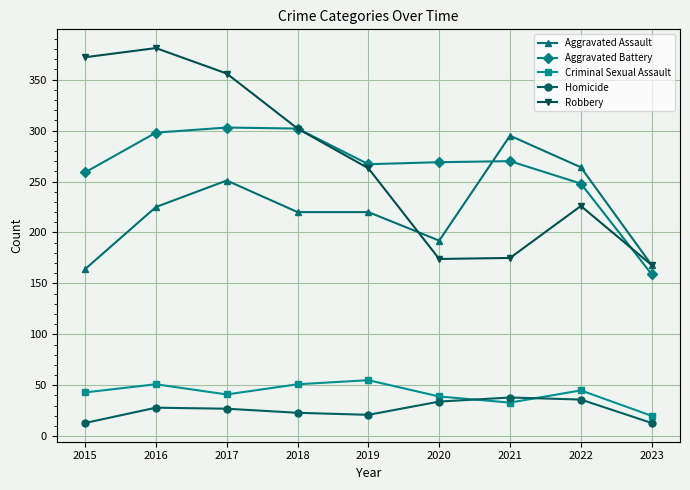

What is the minimum value for Robbery?

168